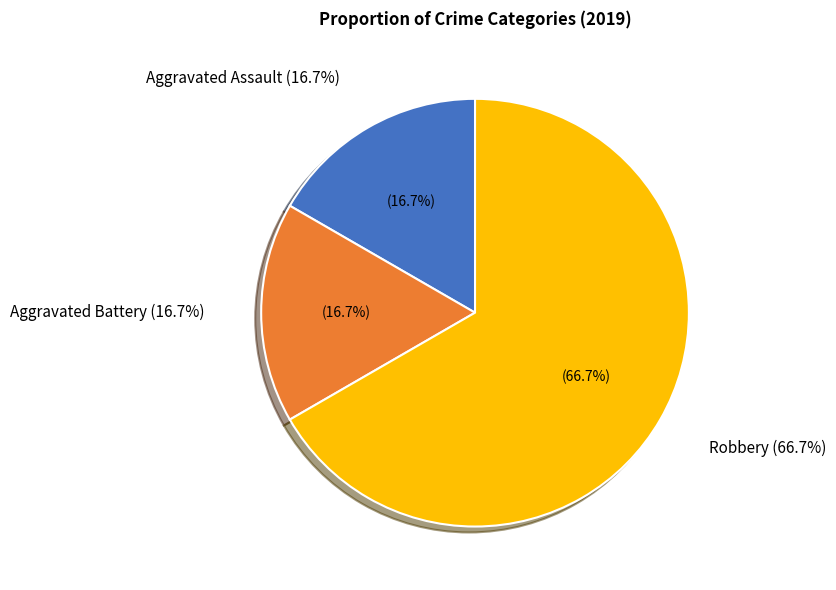

Between Robbery and Homicide, which is larger?

Robbery